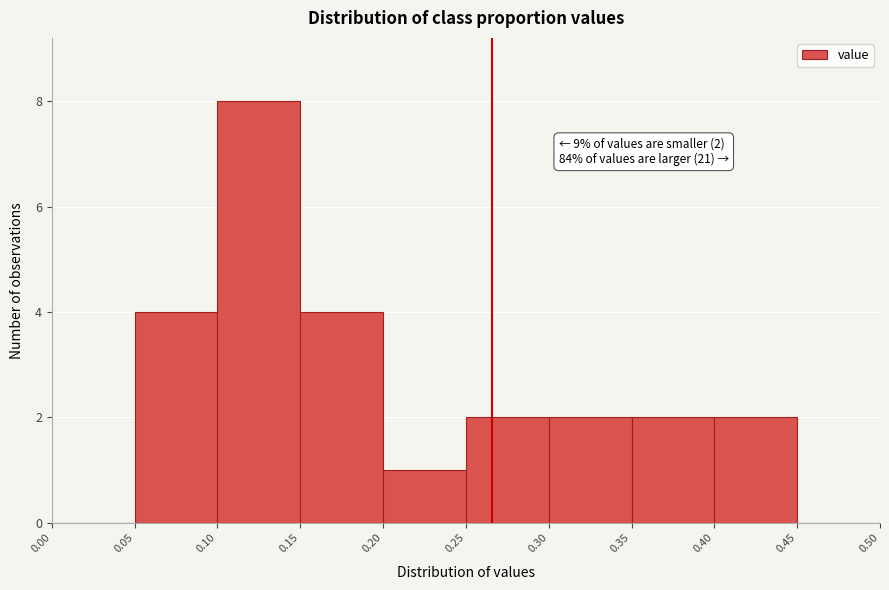

Over which range of the x-axis is the bar tallest?

0.10 to 0.15